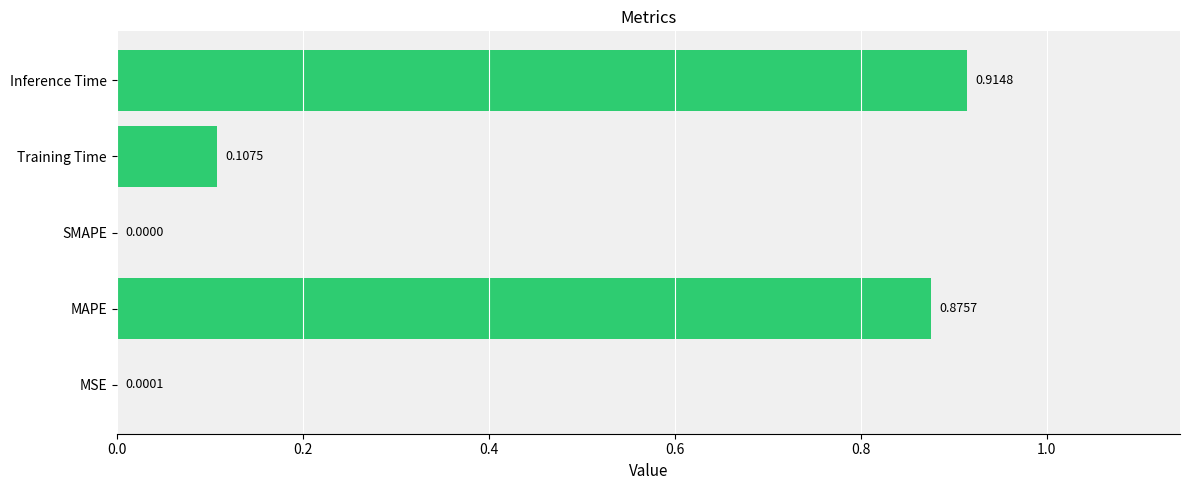

What is the sum of all values?

1.9